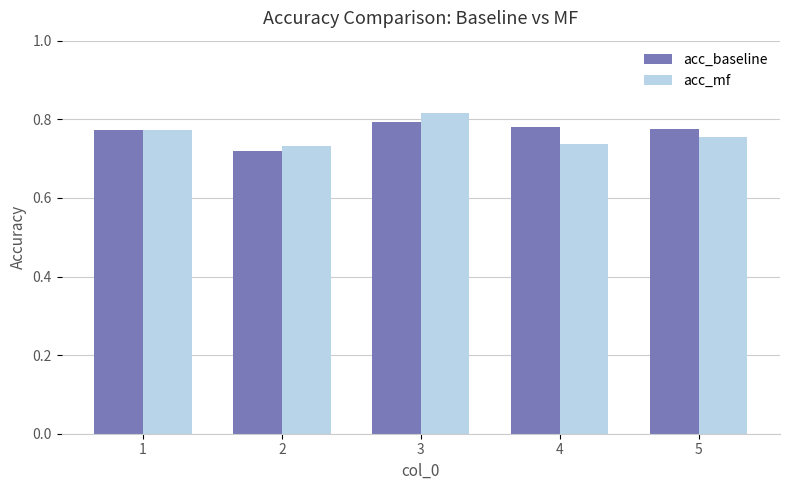

Are the bars grouped side by side (vs. stacked)?

Yes